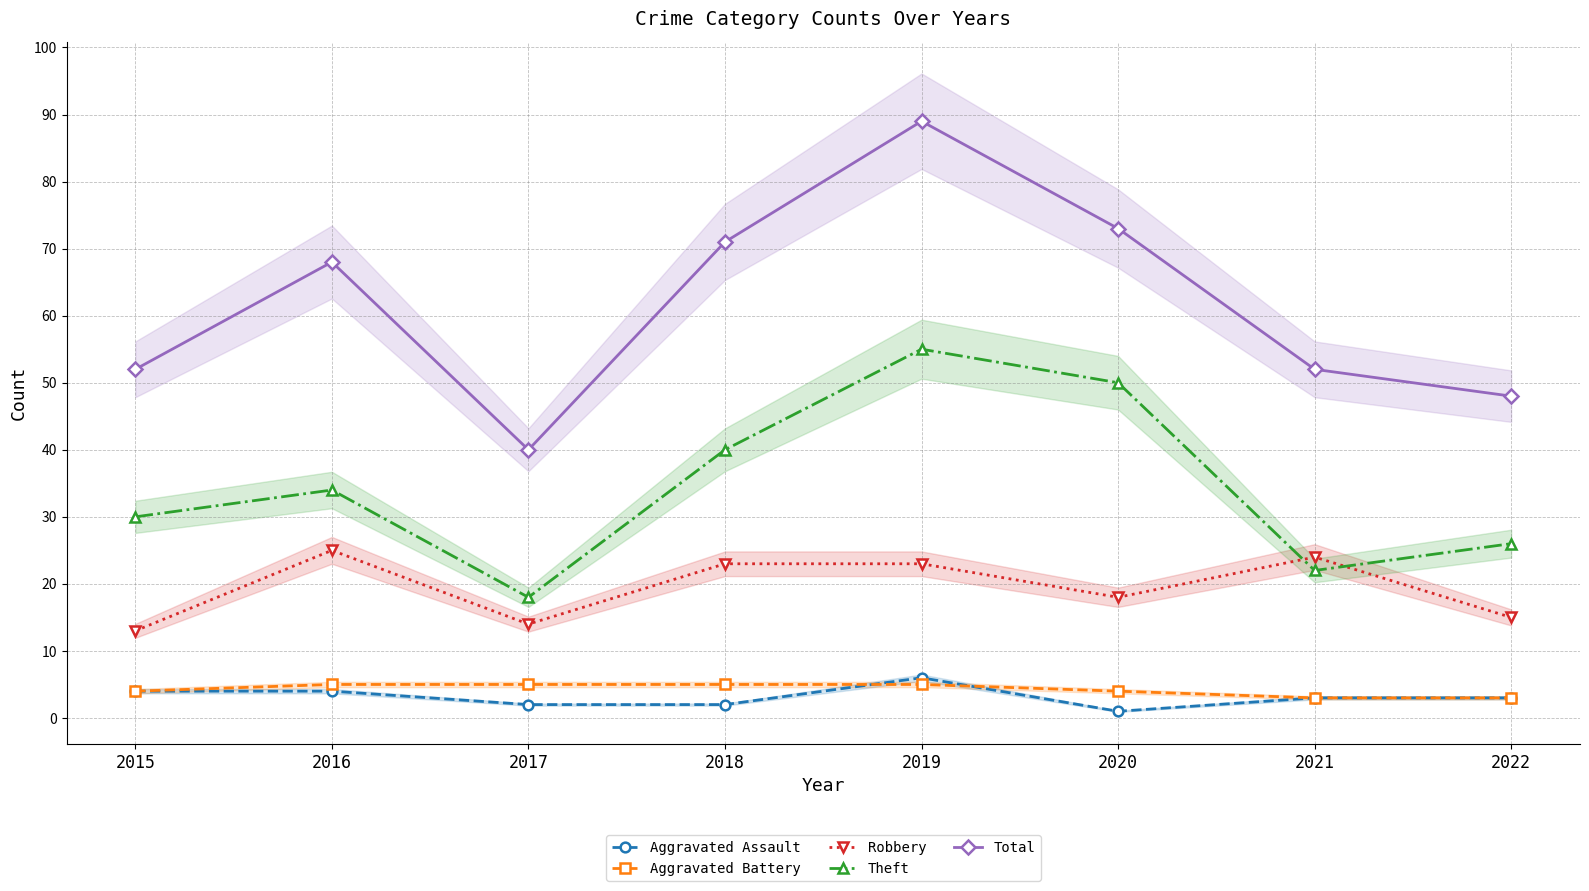

Rank the categories by Aggravated Assault value from highest to lowest.

2019, 2015, 2016, 2021, 2022, 2017, 2018, 2020